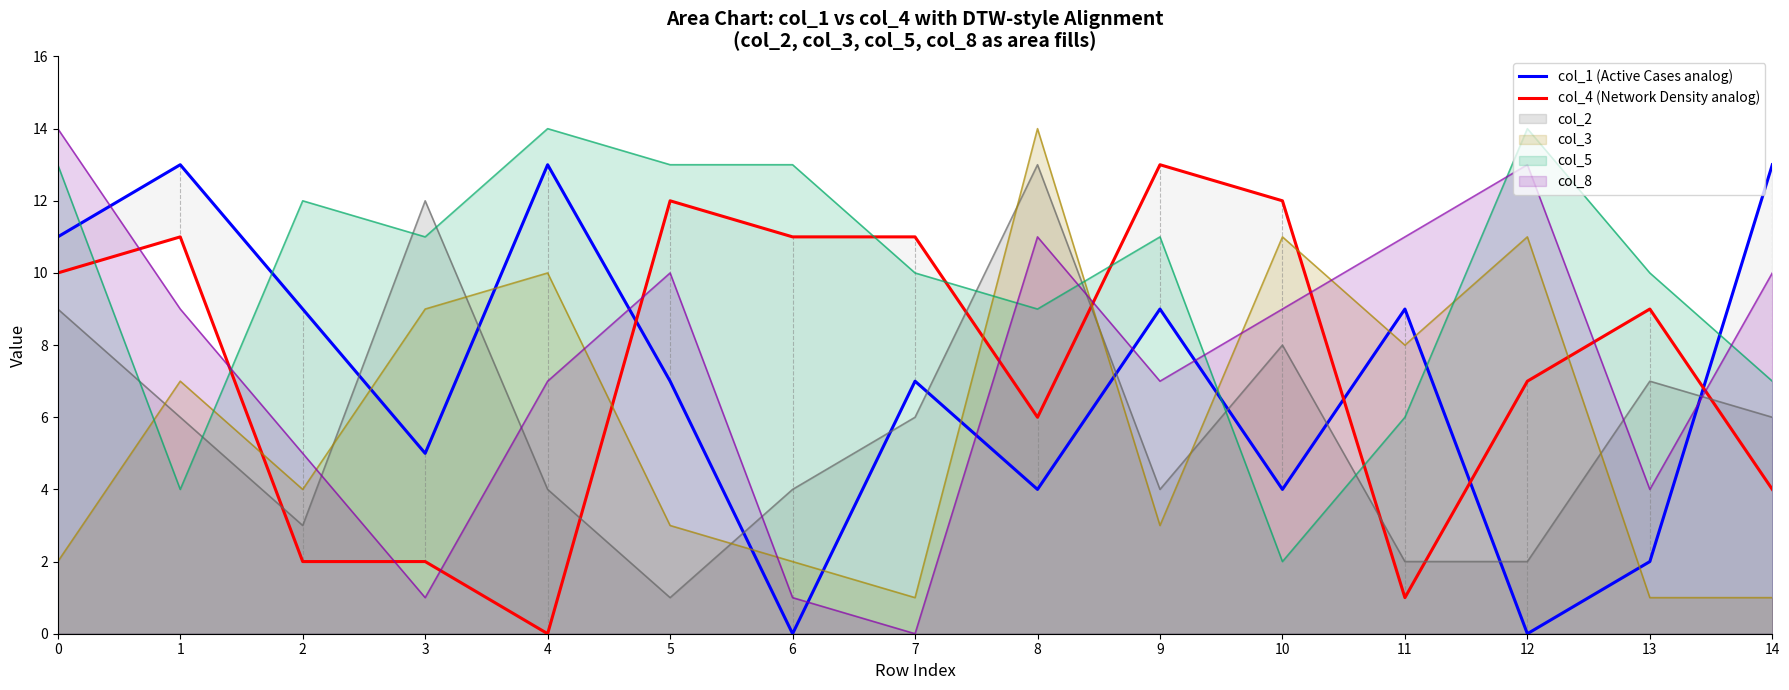

What is the difference between the col_4 (Network Density analog) values at 12 and 8?

1